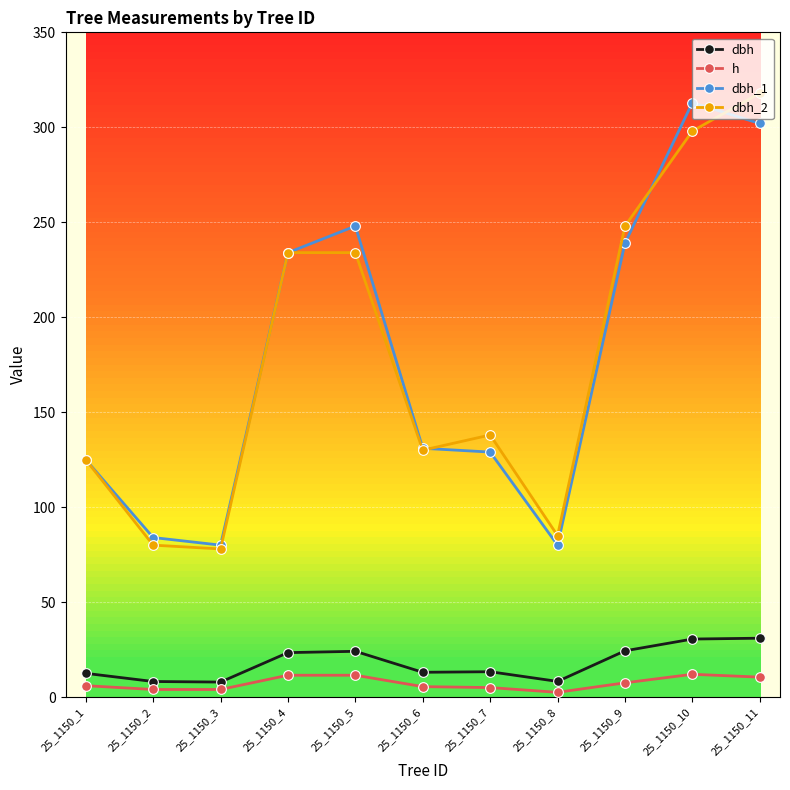

Is the value of dbh_2 at 25_1150_4 greater than the value of h at 25_1150_10?

Yes